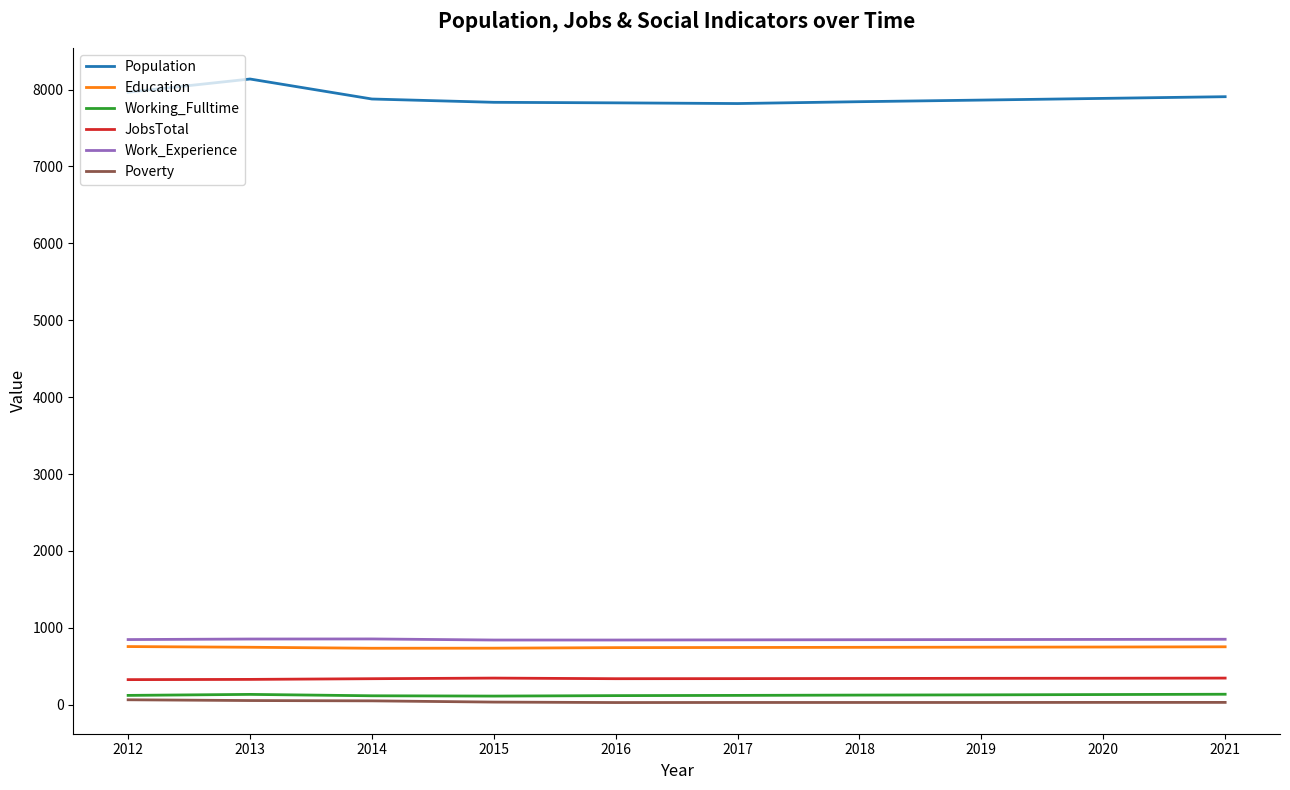

Which series has the largest total across all categories?

Population